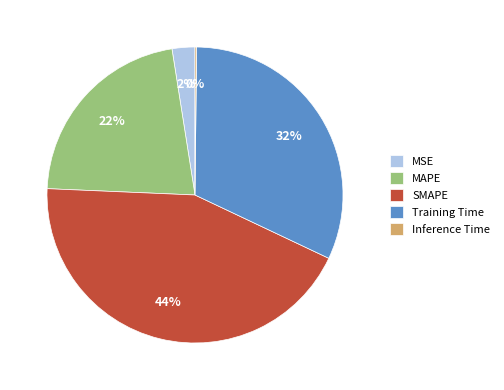

To the nearest percent, what is the average slice percentage?

20%